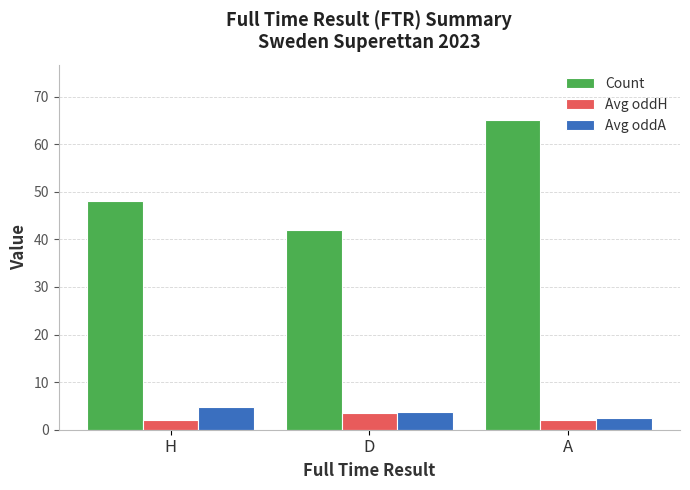

Between H and A, which series saw the biggest shift?

Count